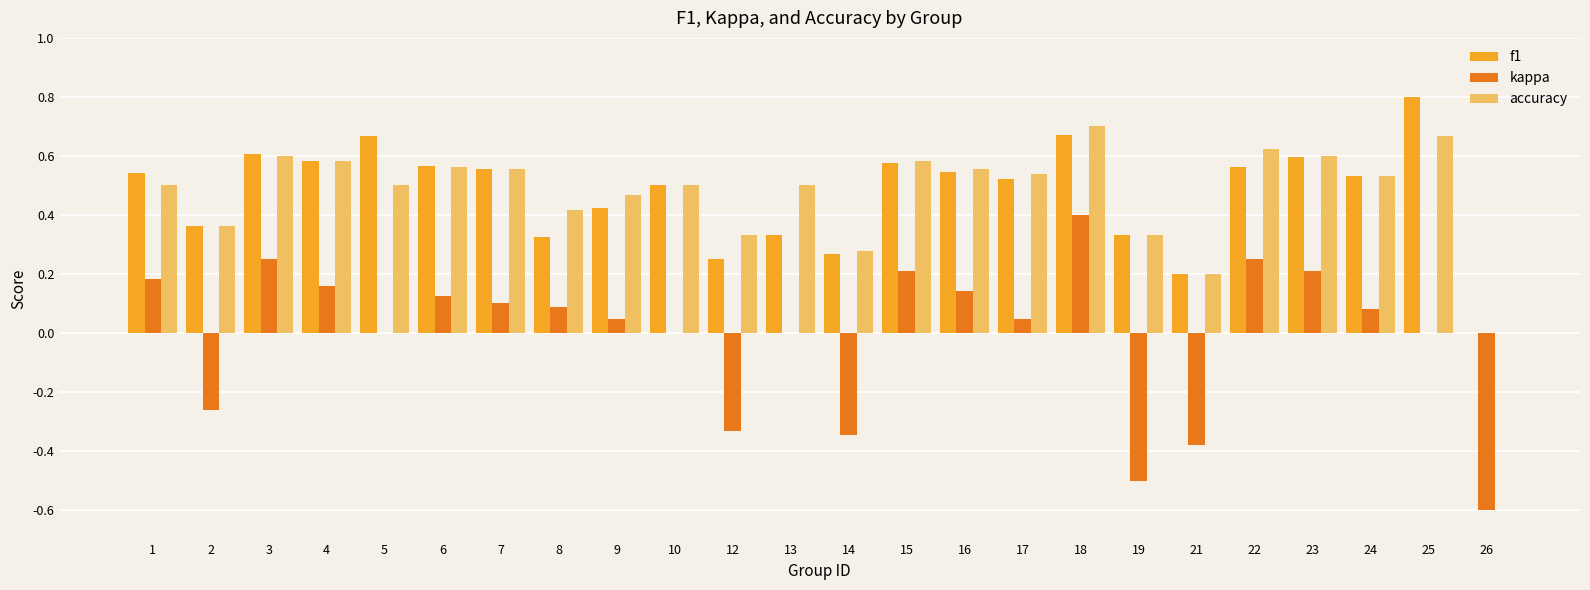

Are the bars grouped side by side (vs. stacked)?

Yes